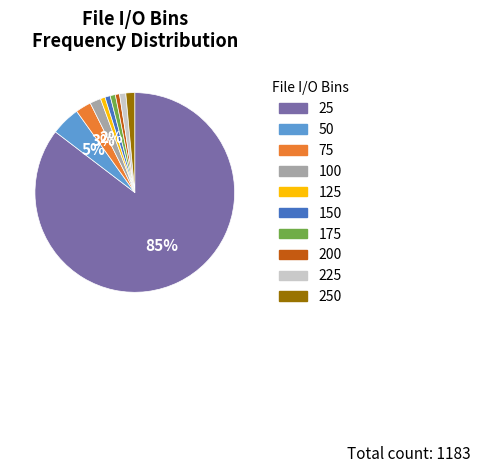

Count the number of slices in the pie.

10